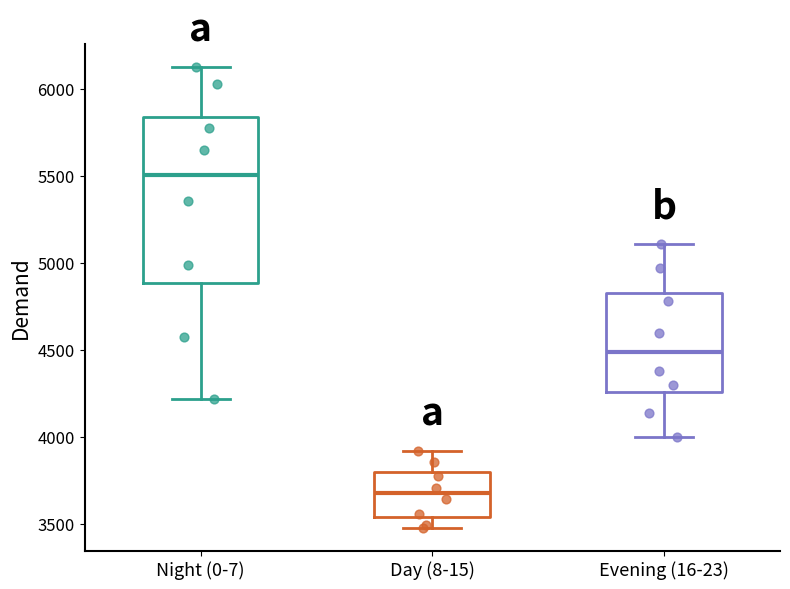

Reading left to right, transcribe this box plot: for each box, give where its median line is, the range the box spans, and where its two whiskers end, as read against the y-axis. The values are not printed on the chart, so give them approximately, as read against the axis.

Night (0-7): median 5500, box 4900 to 5850, whiskers 4200 to 6150
Day (8-15): median 3700, box 3550 to 3800, whiskers 3500 to 3900
Evening (16-23): median 4500, box 4250 to 4850, whiskers 4000 to 5100